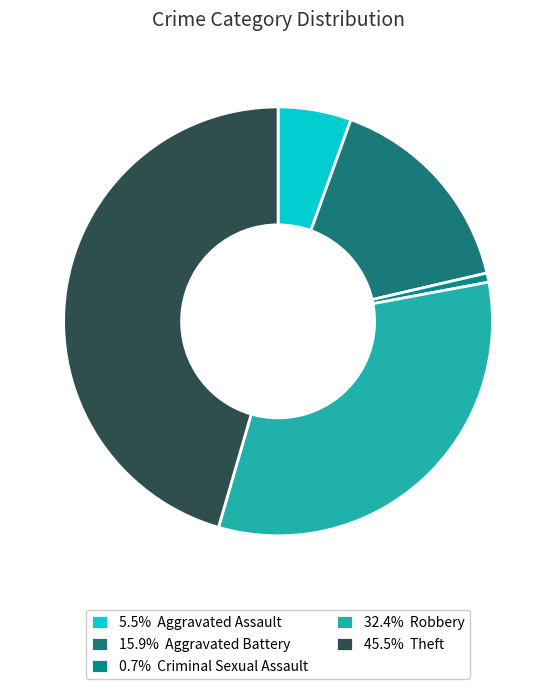

Rank the categories by value from lowest to highest.

Criminal Sexual Assault, Aggravated Assault, Aggravated Battery, Robbery, Theft